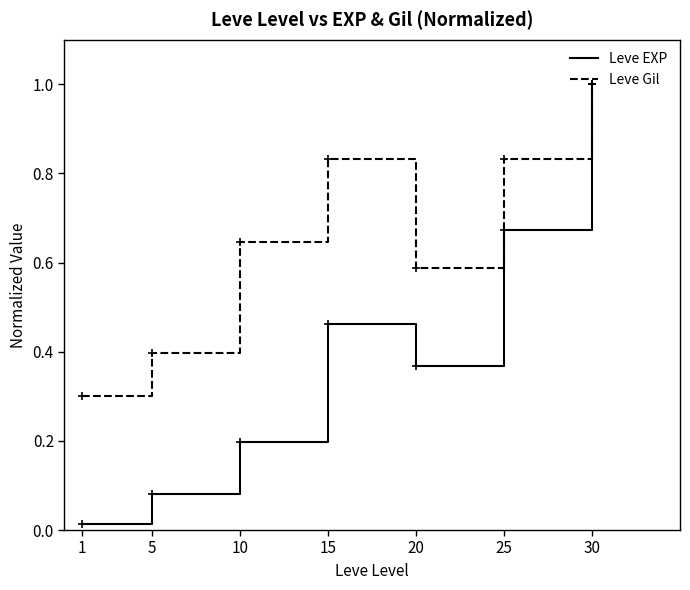

Does the chart have visible grid lines?

No